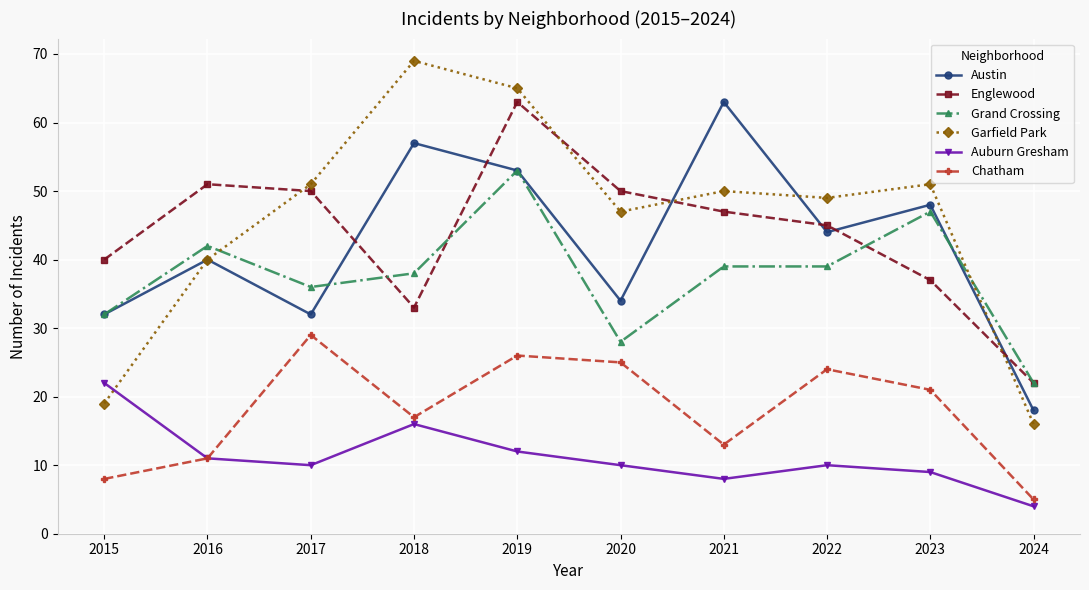

The Austin series shows 98 at 2018. True or false?

False